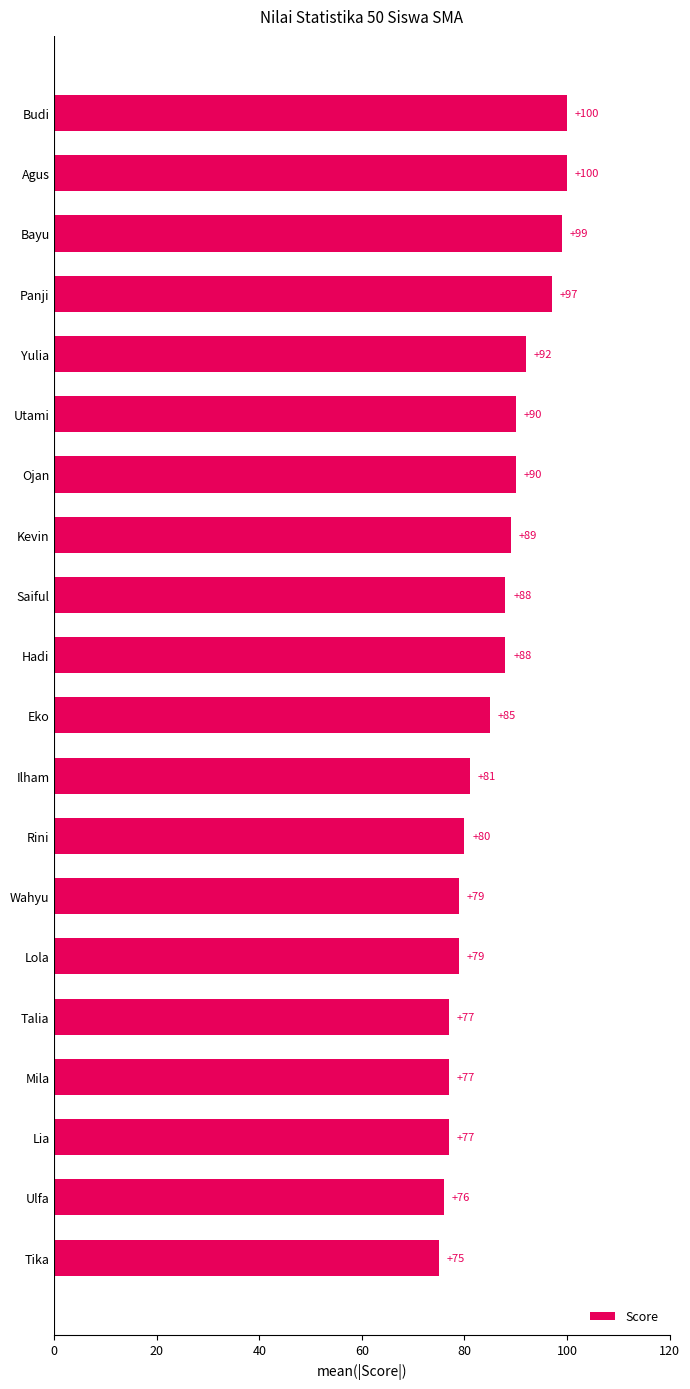

Reading bottom to top, list all the values displayed in this chart.

75	76	77	77	77	79	79	80	81	85	88	88	89	90	90	92	97	99	100	100